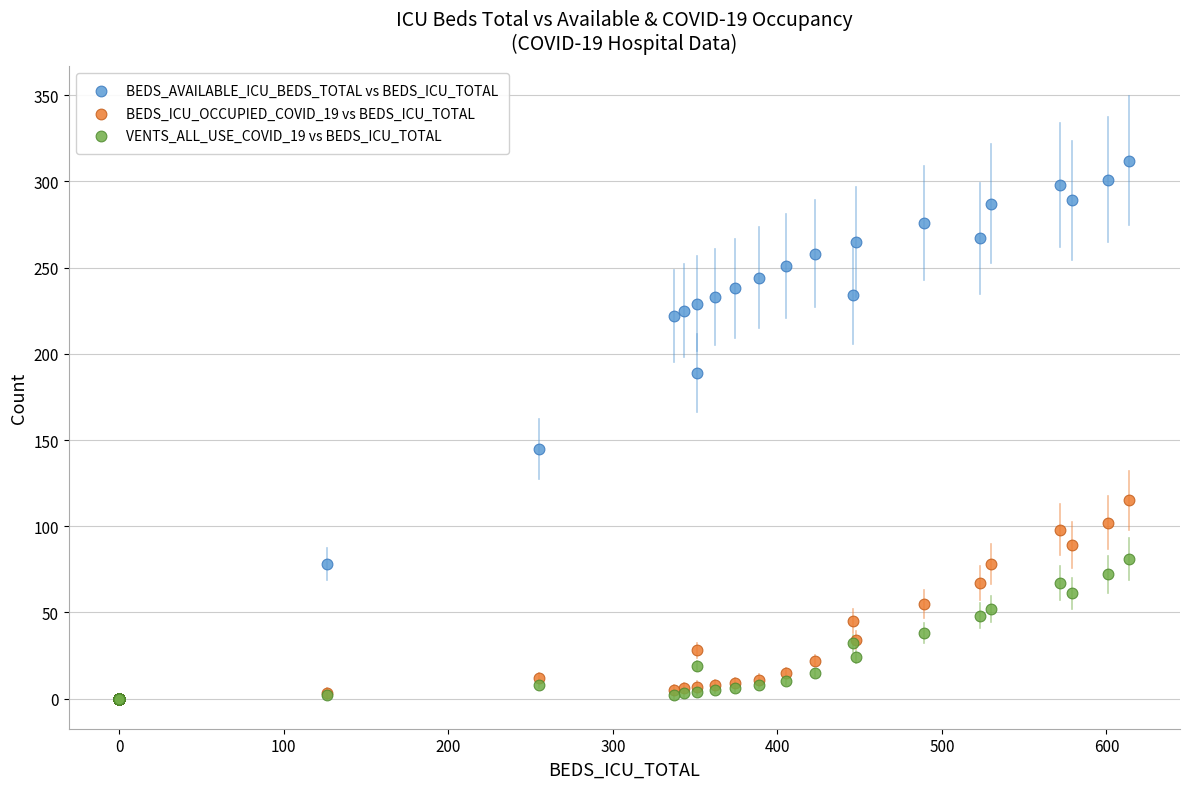

Across all series, what Y value is closest to 156?

145